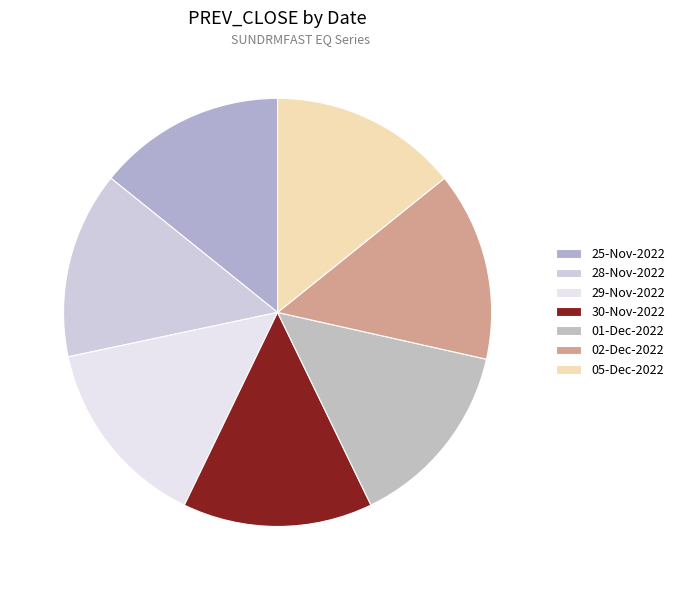

How much of the chart is everything except 29-Nov-2022?

85.5%